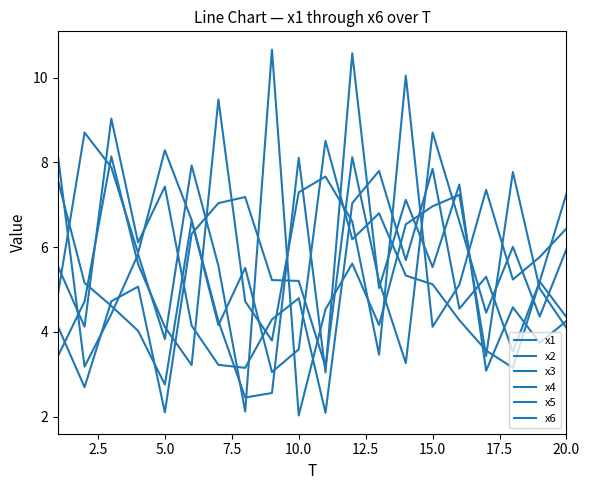

How many lines are shown in the chart?

6